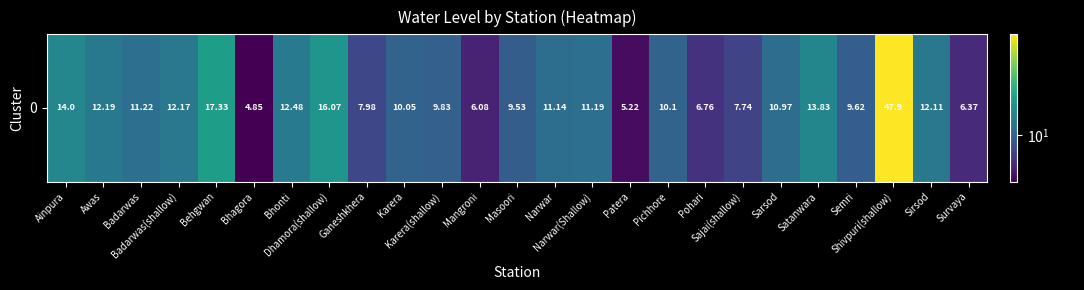

What is the change in value from Mangroni to Sajai(shallow)?

+1.7